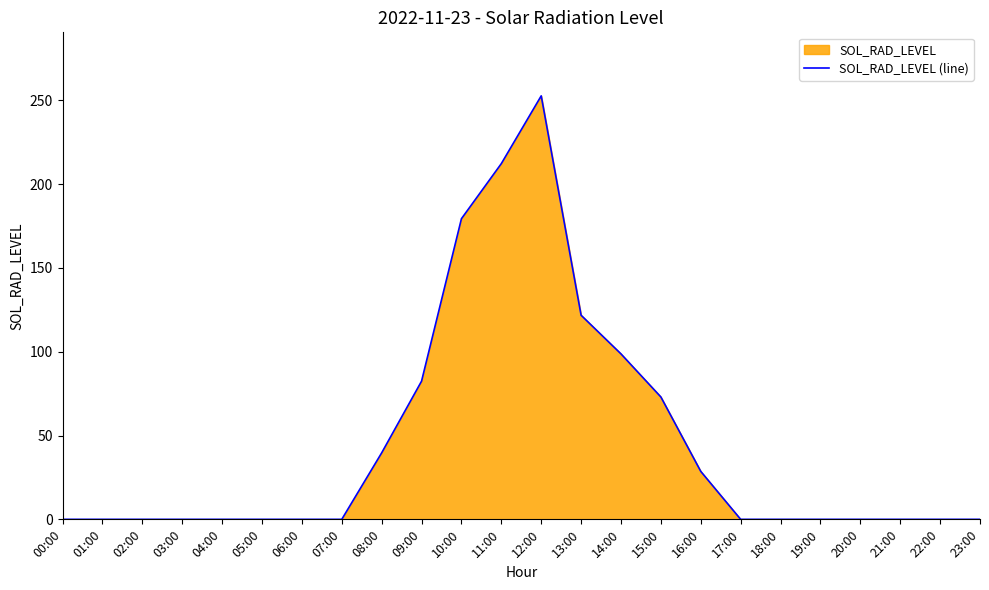

True or false: the data has more than 2 interior local peaks.

False